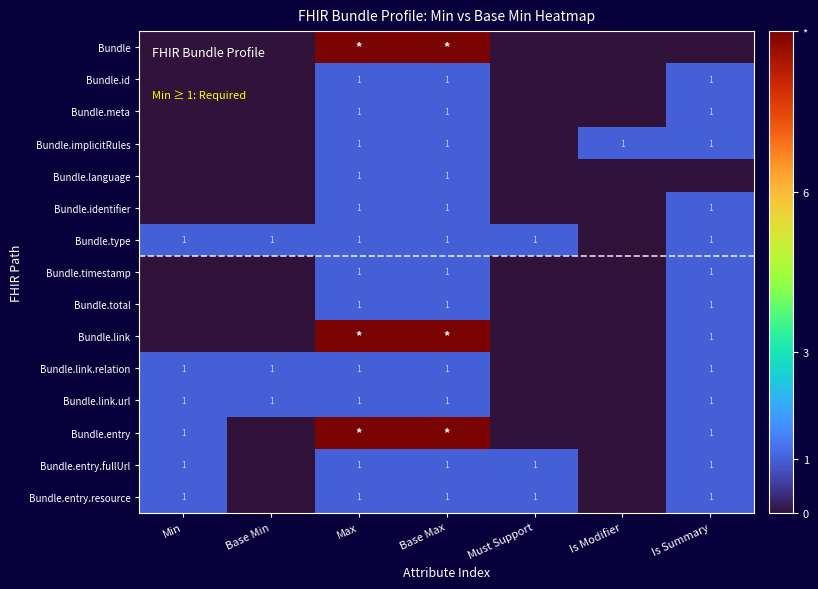

The value of Bundle.type at Must Support is 2. True or false?

False